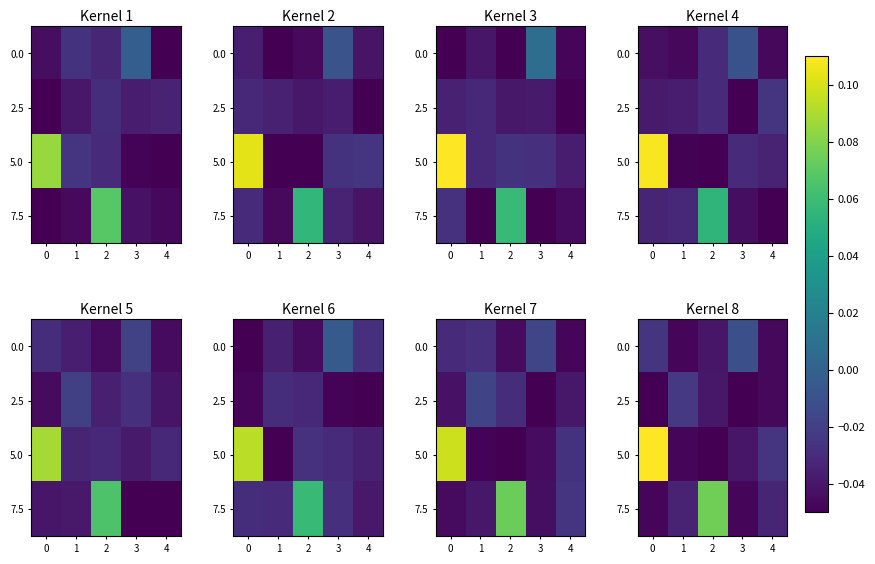

List the labels in order of 5.0 value, smallest first.

2, 1, 3, 4, 0